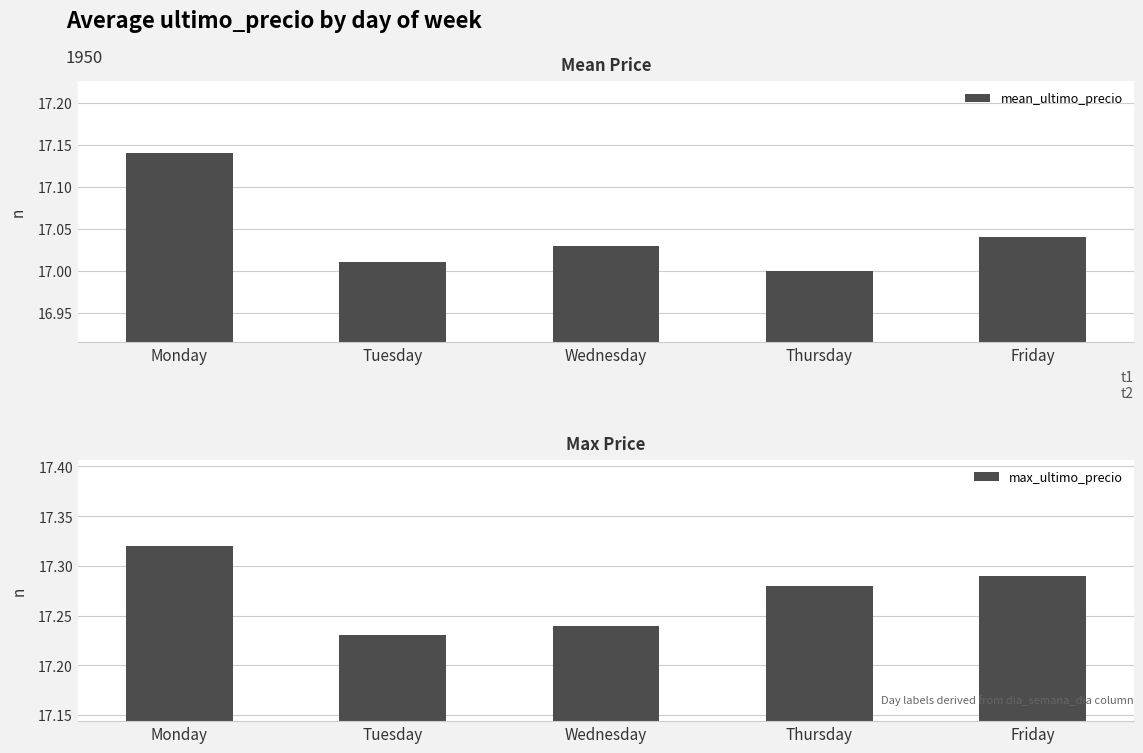

At Tuesday, list the series in order from largest to smallest.

max_ultimo_precio, mean_ultimo_precio